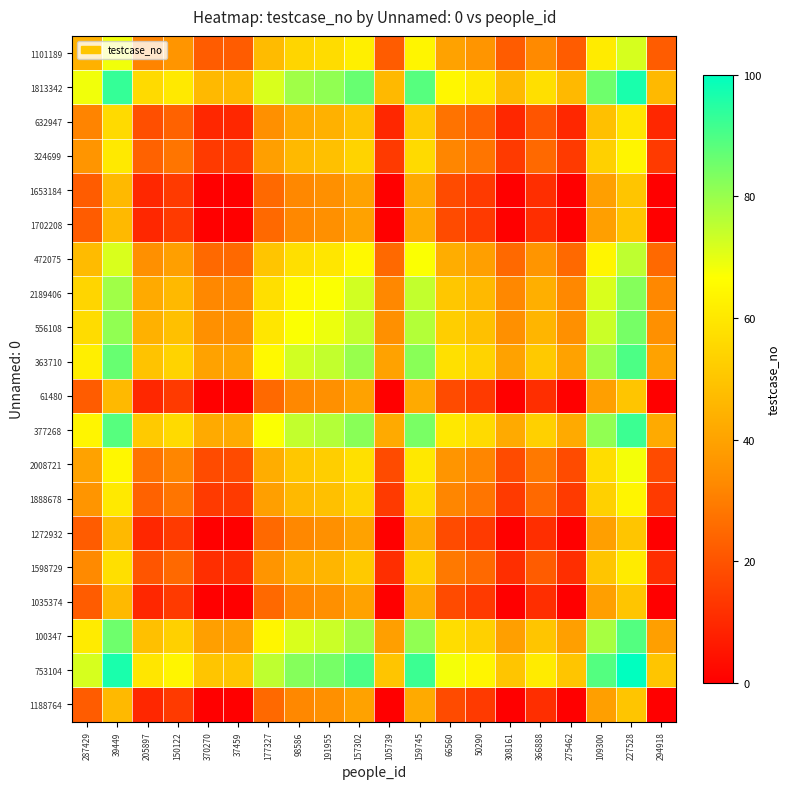

At which category does the chart reach its peak across all series?

227528